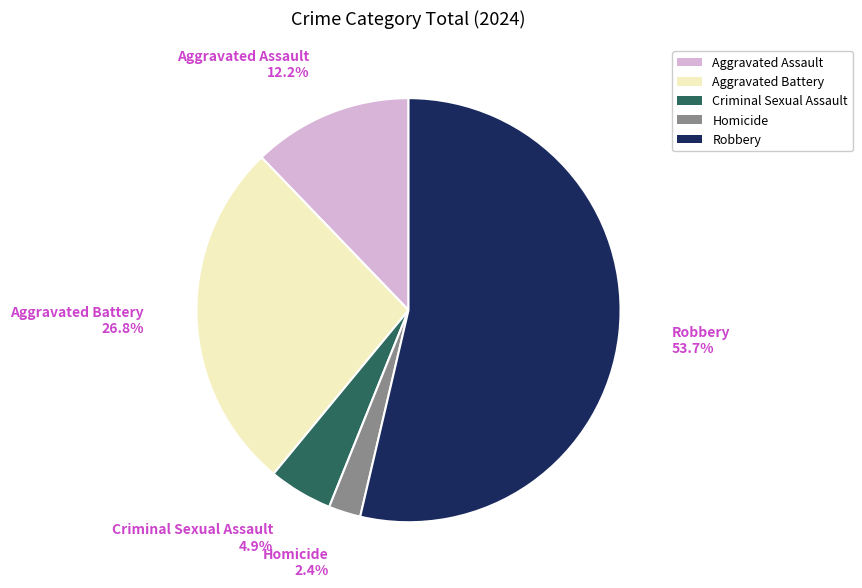

Approximately how many times larger is the value at Aggravated Assault compared to Aggravated Battery?

0.5